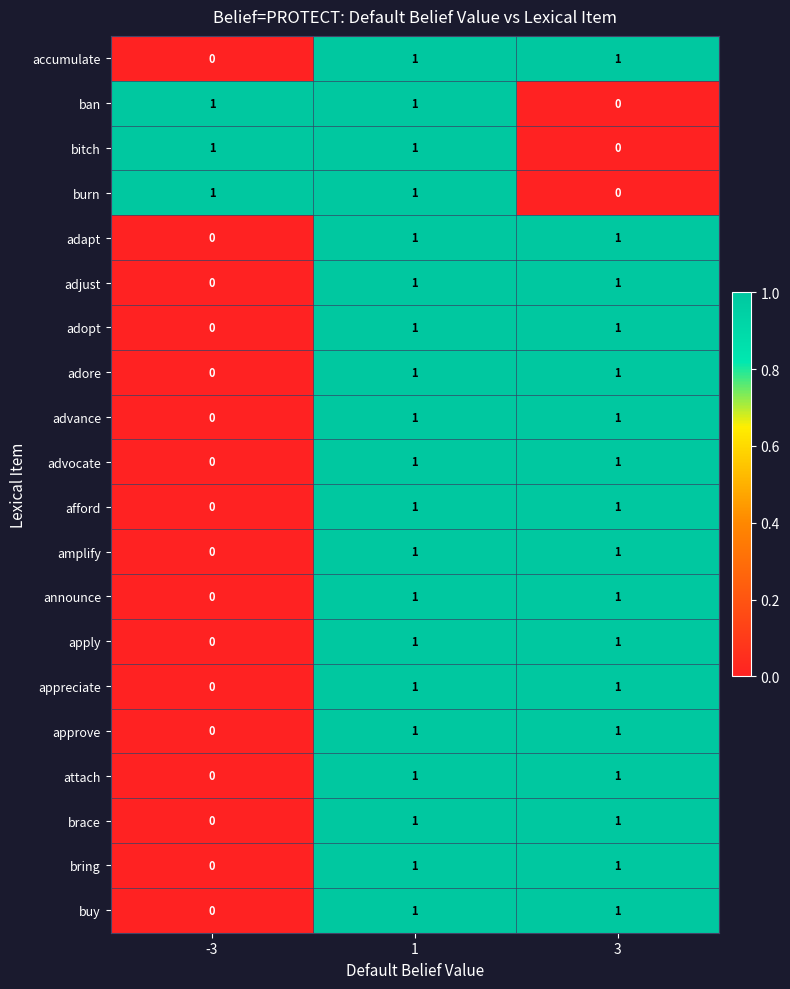

What is the total value across all series at -3?

3